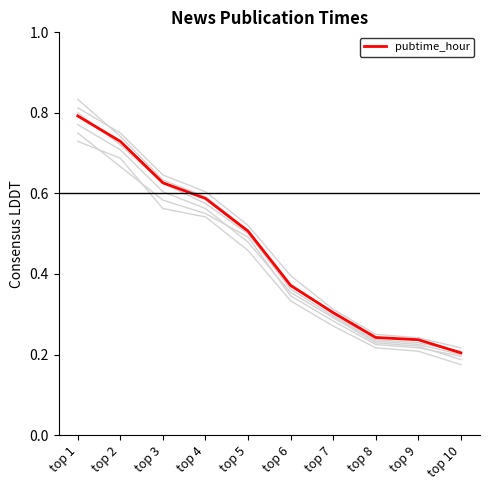

List the labels in order of value, smallest first.

top 10, top 9, top 8, top 7, top 6, top 5, top 4, top 3, top 2, top 1